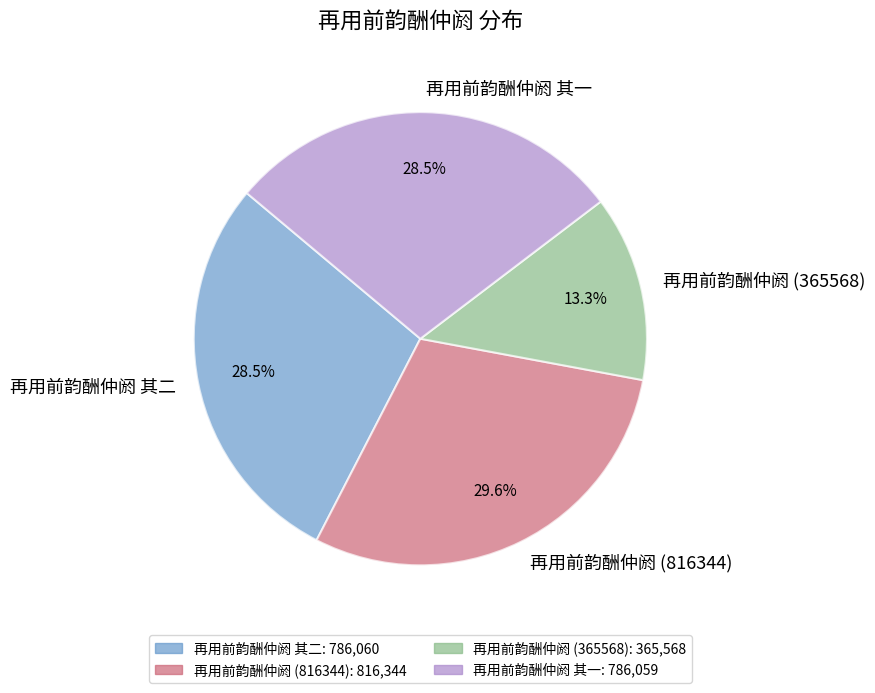

Which slice is the largest?

再用前韵酬仲阏 (816344)